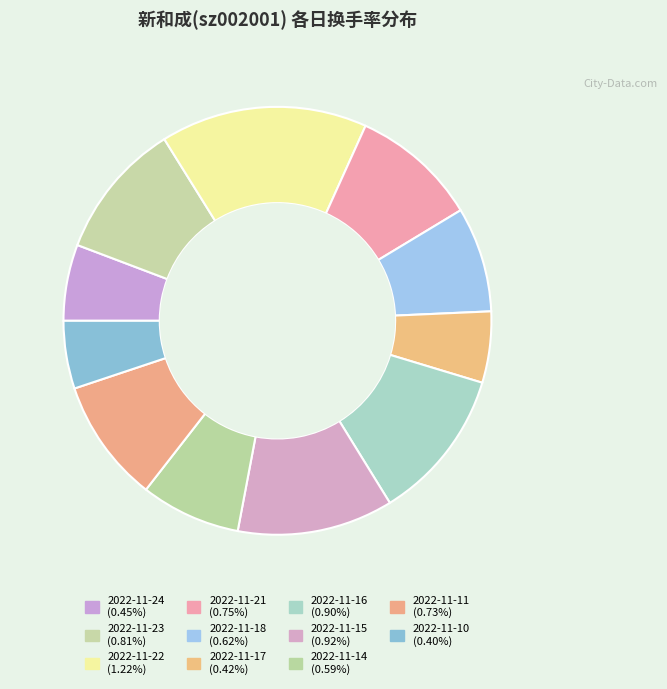

To the nearest percent, what is the difference between the 2022-11-17 and 2022-11-15 slice percentages?

6%